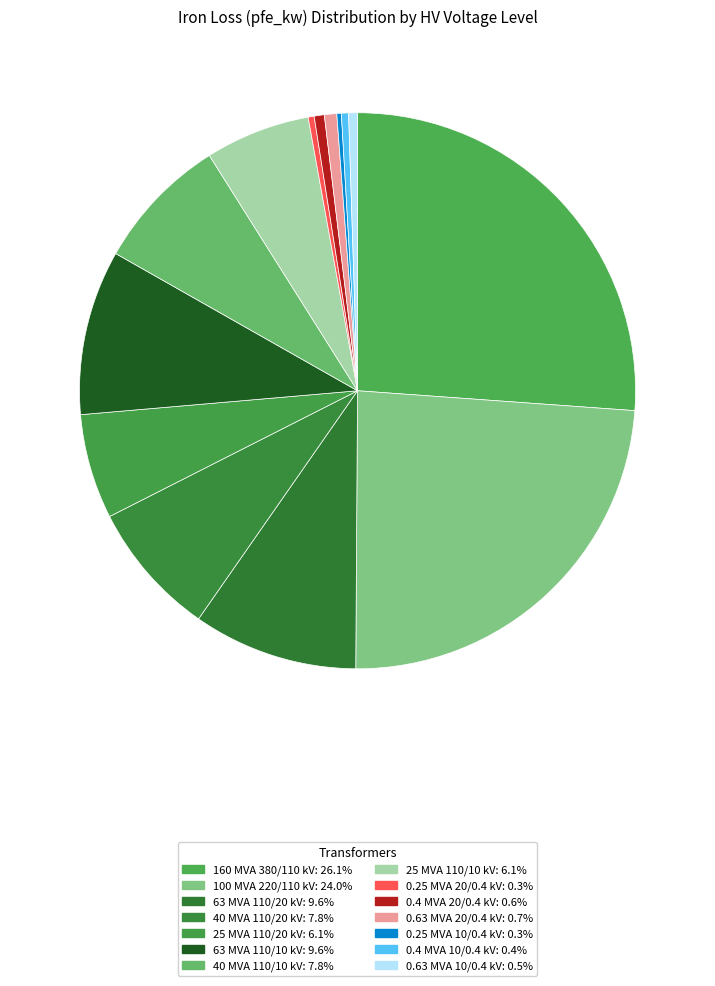

To the nearest percent, what is the difference between the largest and smallest slice percentages?

26%